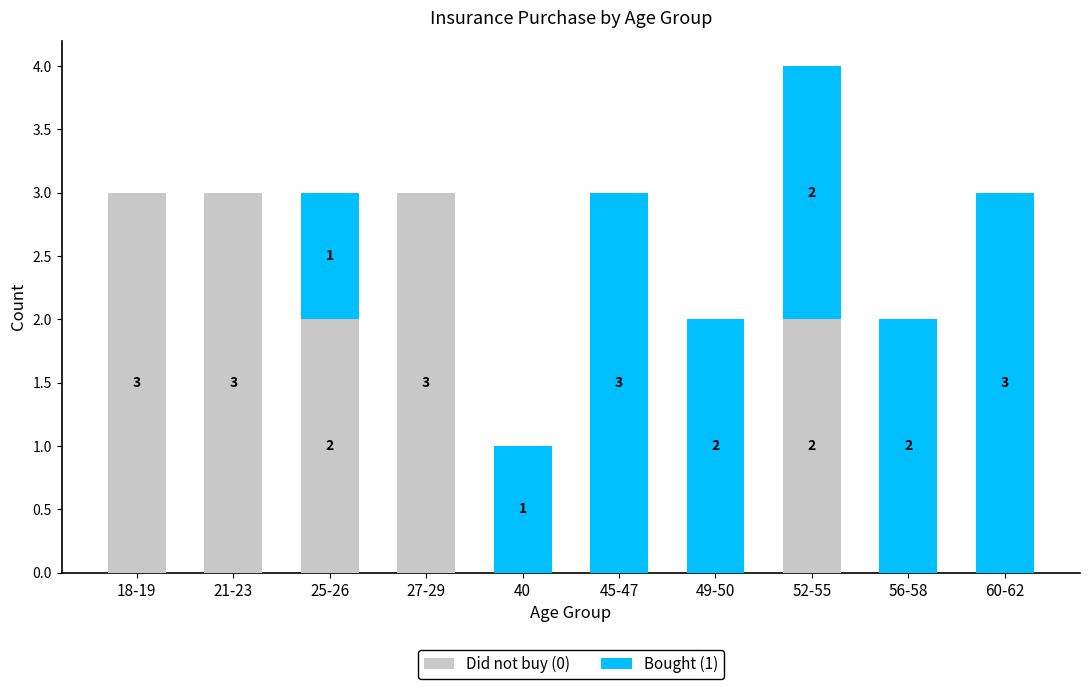

Reading left to right, list the values for the Did not buy (0) series.

18-19=3	21-23=3	25-26=2	27-29=3	40=0	45-47=0	49-50=0	52-55=2	56-58=0	60-62=0